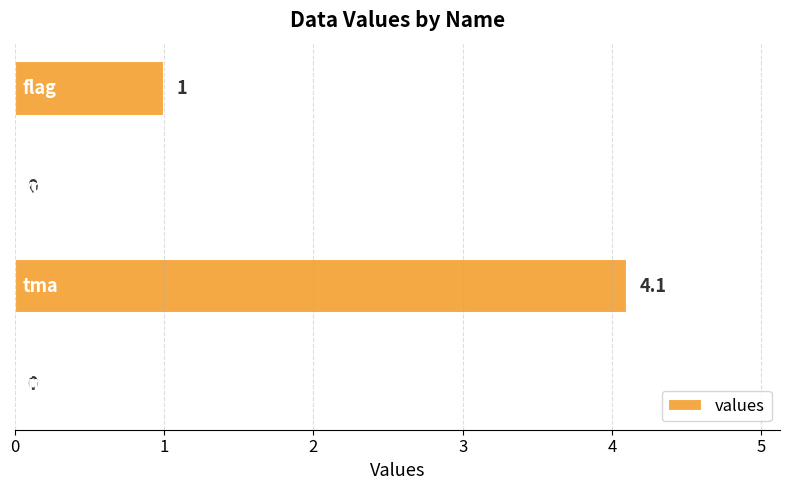

What is the maximum value shown in the chart?

4.1